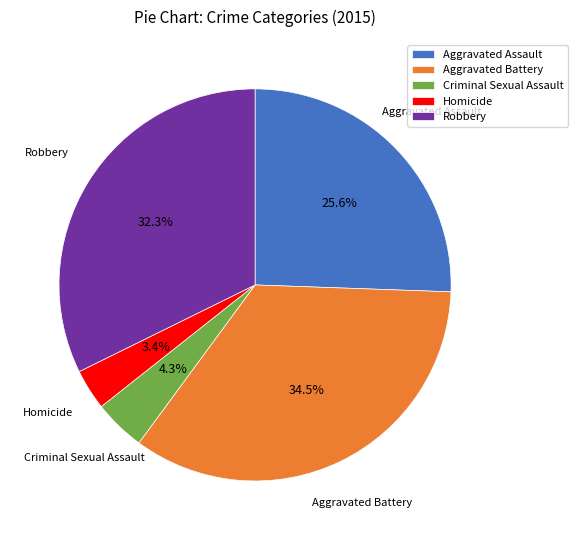

Does Aggravated Assault account for over 50% of the chart?

No